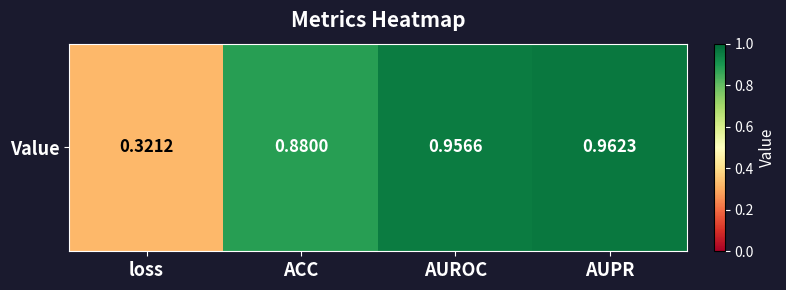

List the labels in order of value, largest first.

AUPR, AUROC, ACC, loss